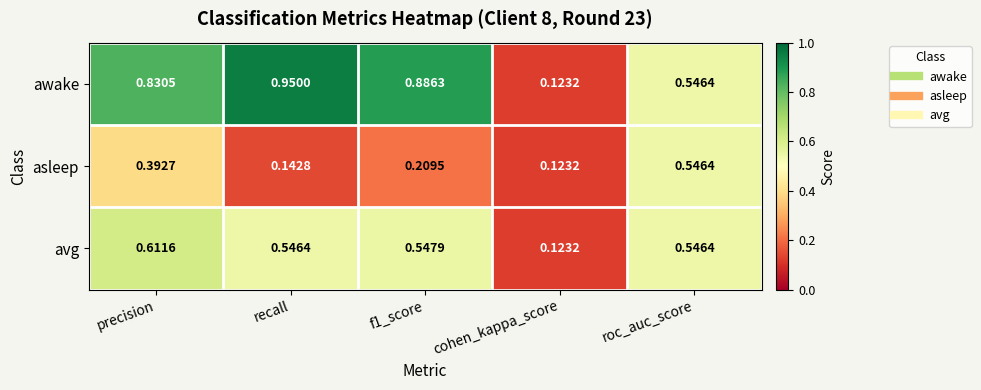

Which series has the largest total across all categories?

awake